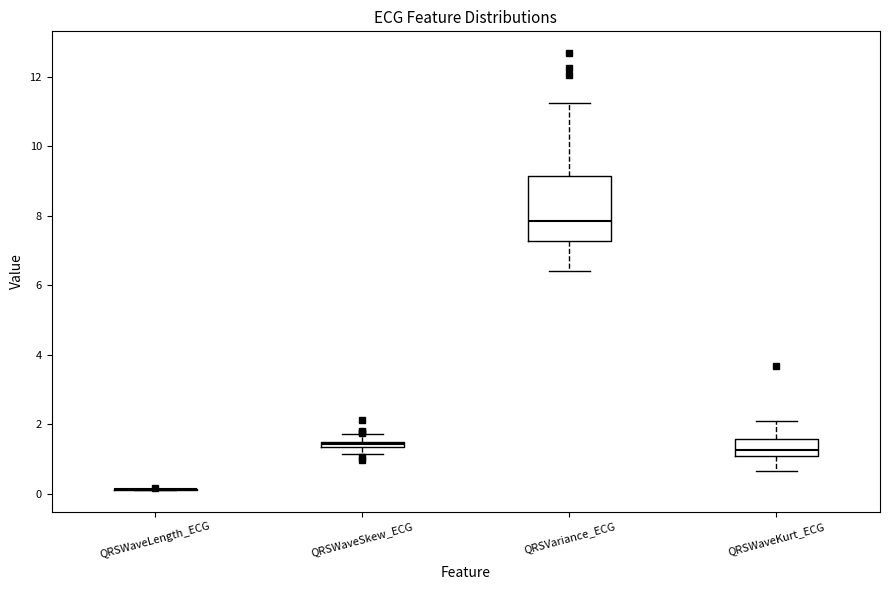

Which box is the tallest, from its lower edge to its upper edge?

QRSVariance_ECG